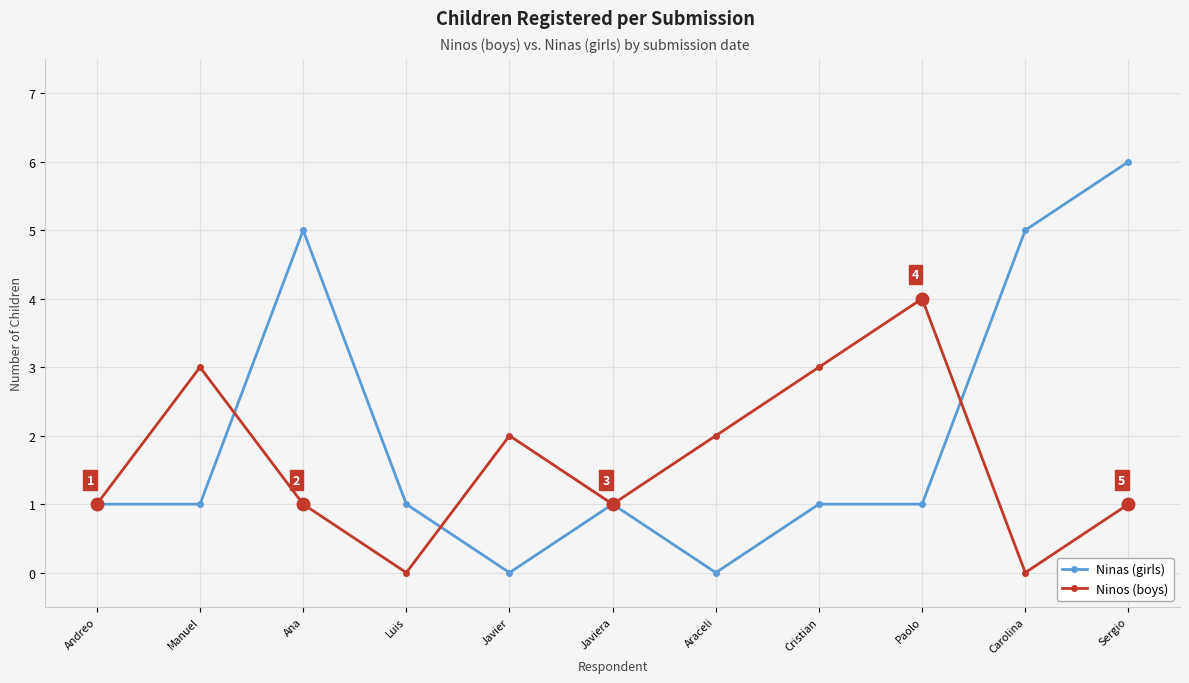

How many series are shown in this chart?

2